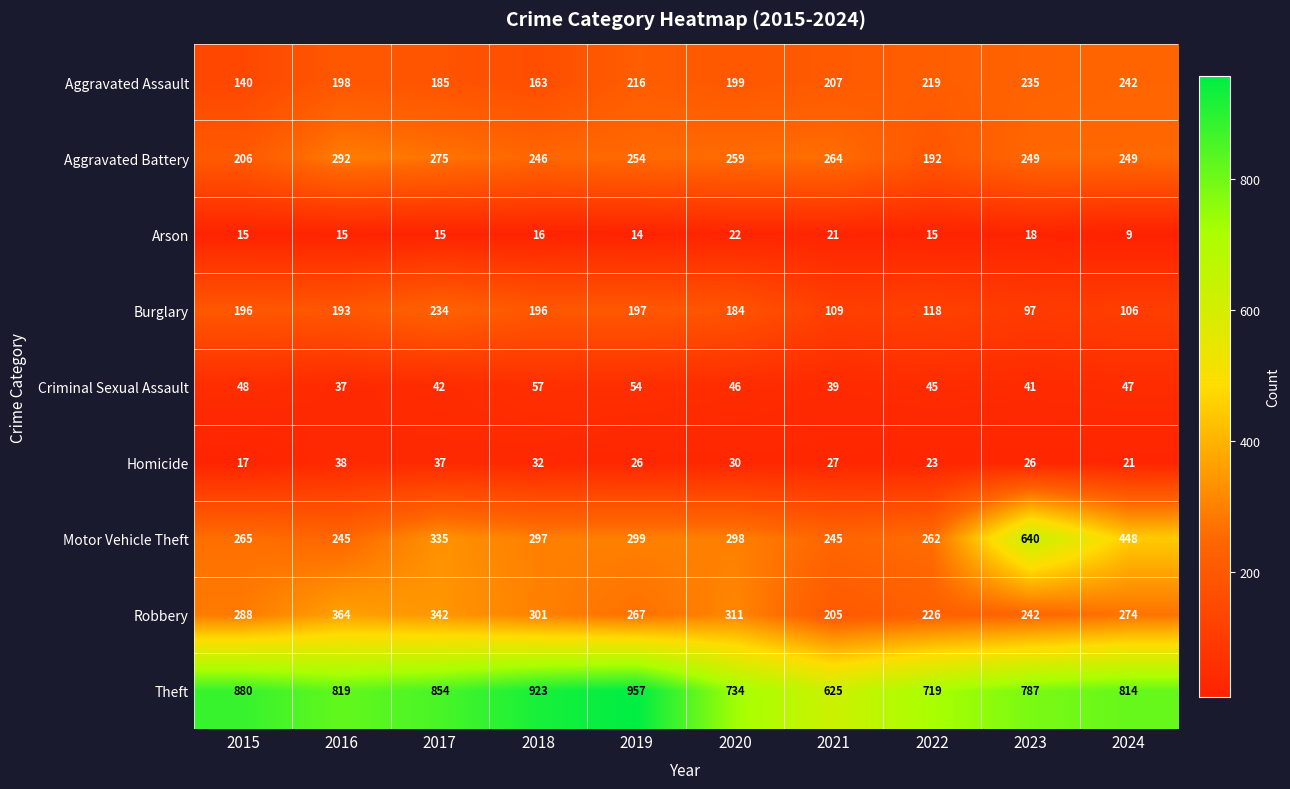

How many categories are shown in the chart?

10